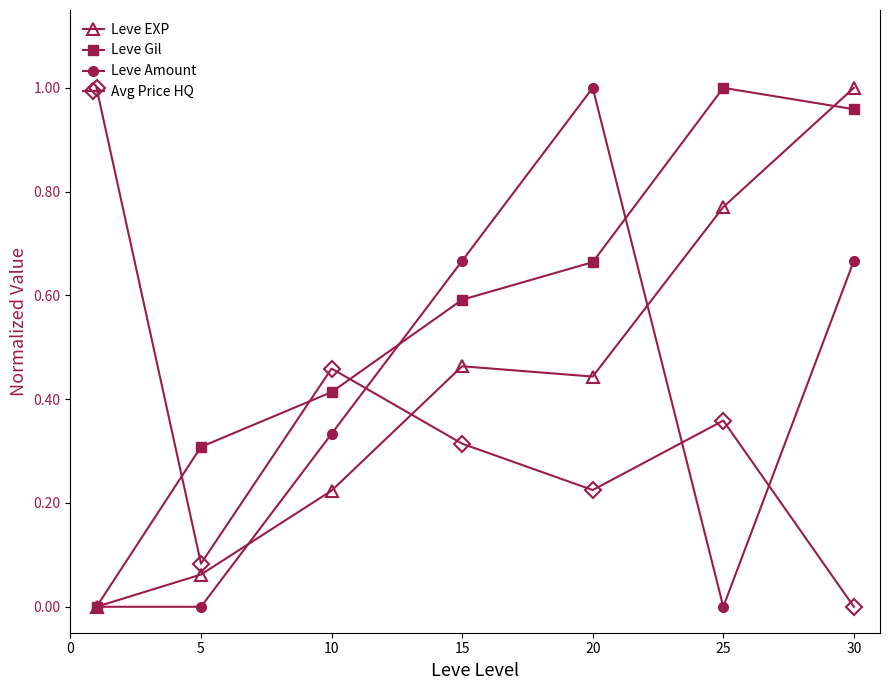

How many values in the Leve EXP series exceed 0?

6